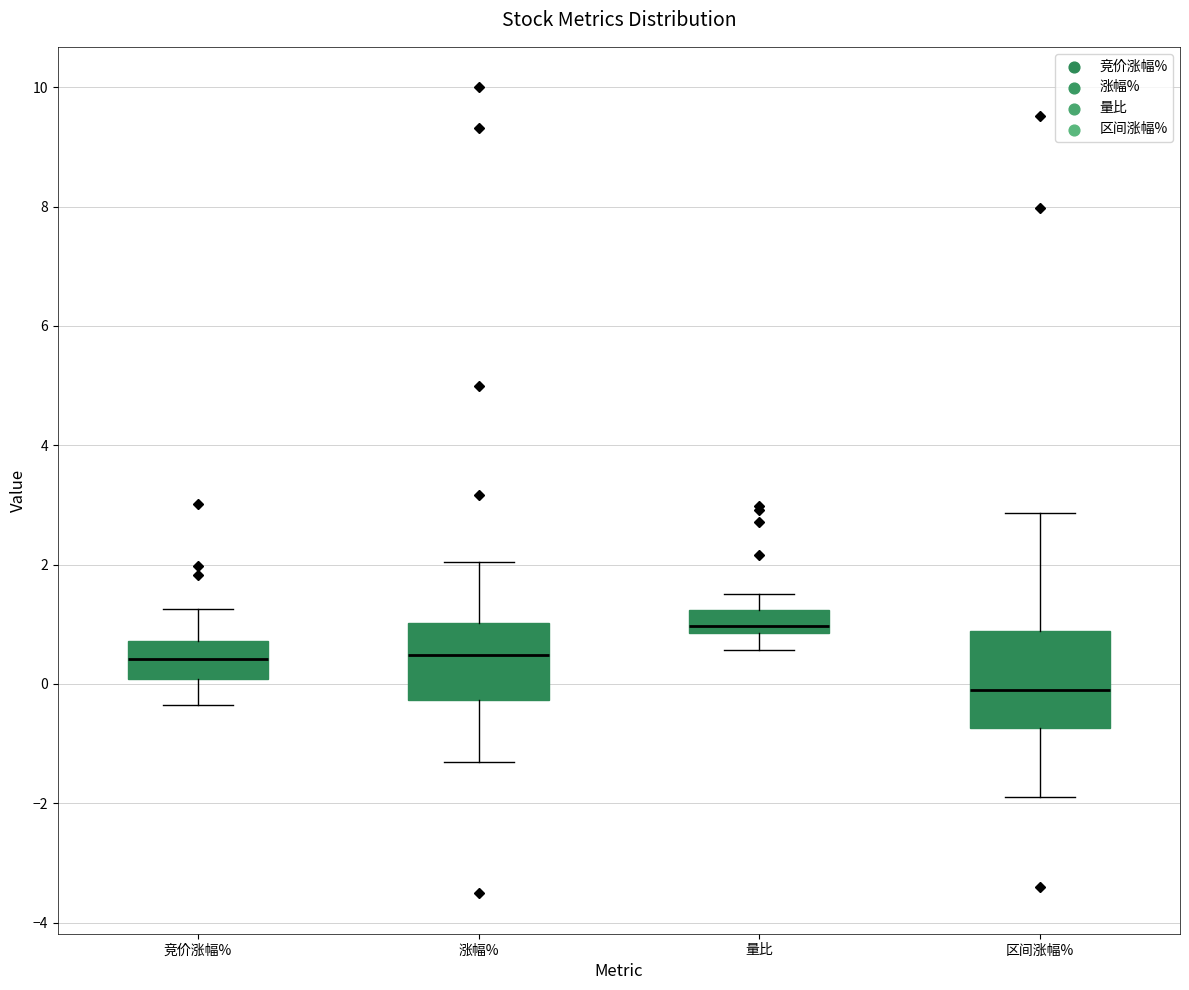

Comparing the boxes themselves (not the whiskers), which one is the tallest?

区间涨幅%